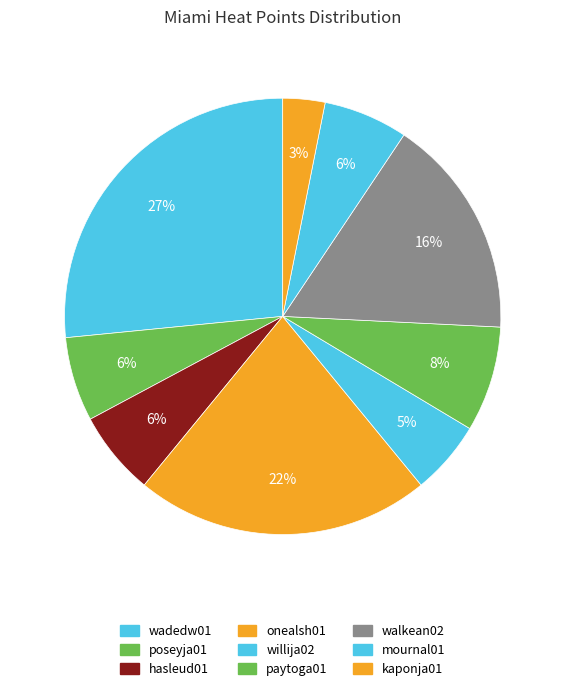

What is the largest slice in the pie chart?

wadedw01